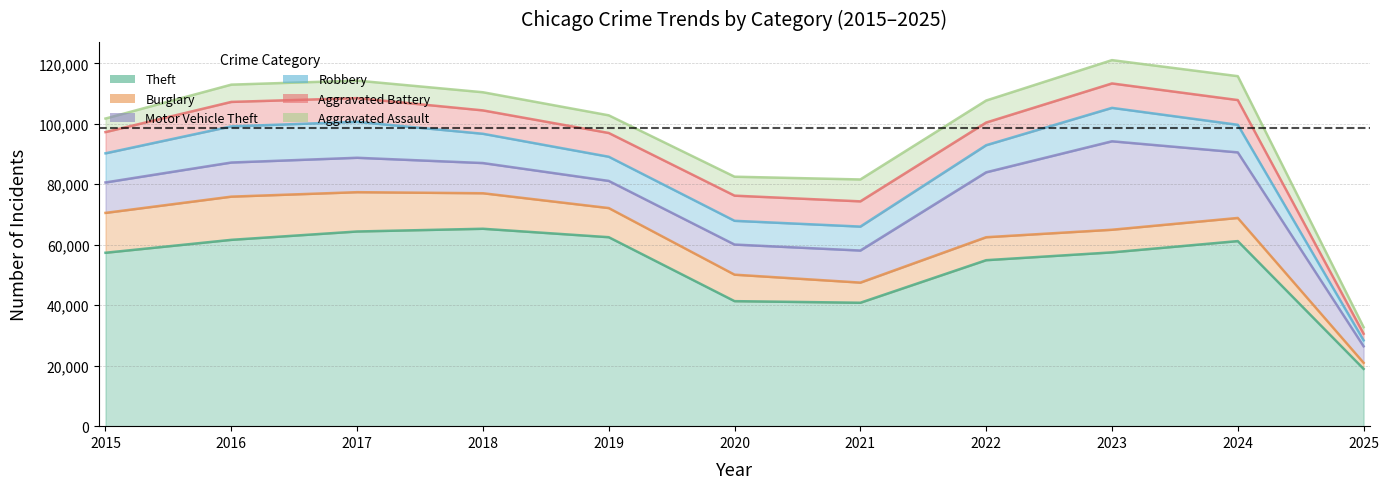

Reading right to left, what are all the values shown in this chart?

Theft: 18945	61211	57481	54896	40820	41348	62498	65289	64386	61623	57352
Burglary: 2014	7651	7484	7594	6662	8758	9638	11747	13001	14289	13184
Motor Vehicle Theft: 5460	21689	29254	21470	10605	9959	8978	9985	11380	11285	10068
Robbery: 1972	9124	11053	8965	7920	7855	7995	9681	11881	11960	9638
Aggravated Battery: 2182	8180	8078	7494	8346	8320	7858	7734	7845	8085	7018
Aggravated Assault: 2170	7901	7712	7281	7242	6265	5841	6002	5793	5713	4480